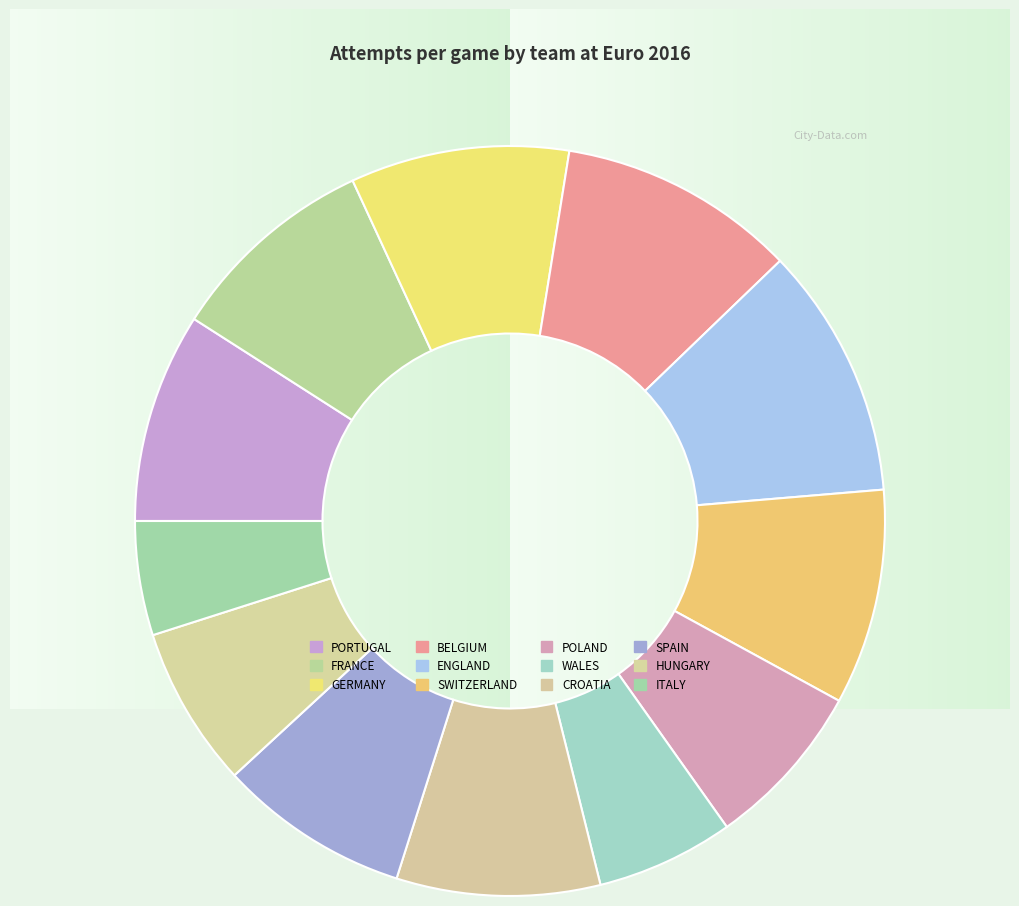

To the nearest percent, what is the difference between the ENGLAND and GERMANY slice percentages?

1%